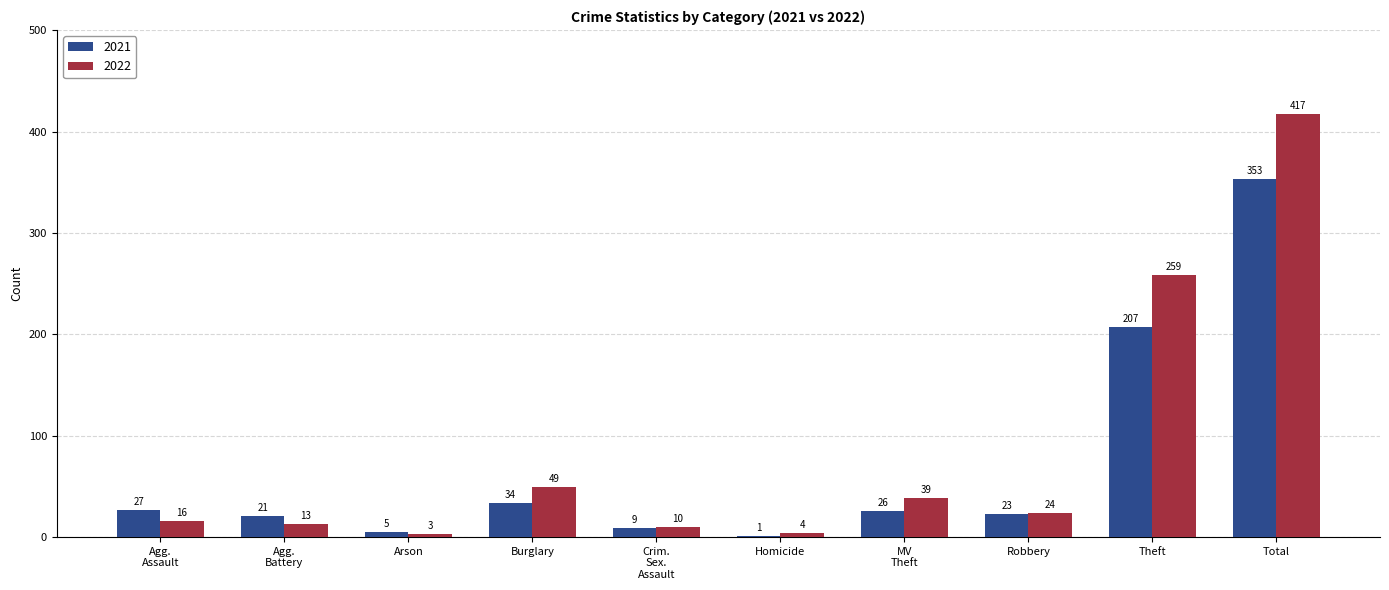

What is the sum of all 2022 values?

834